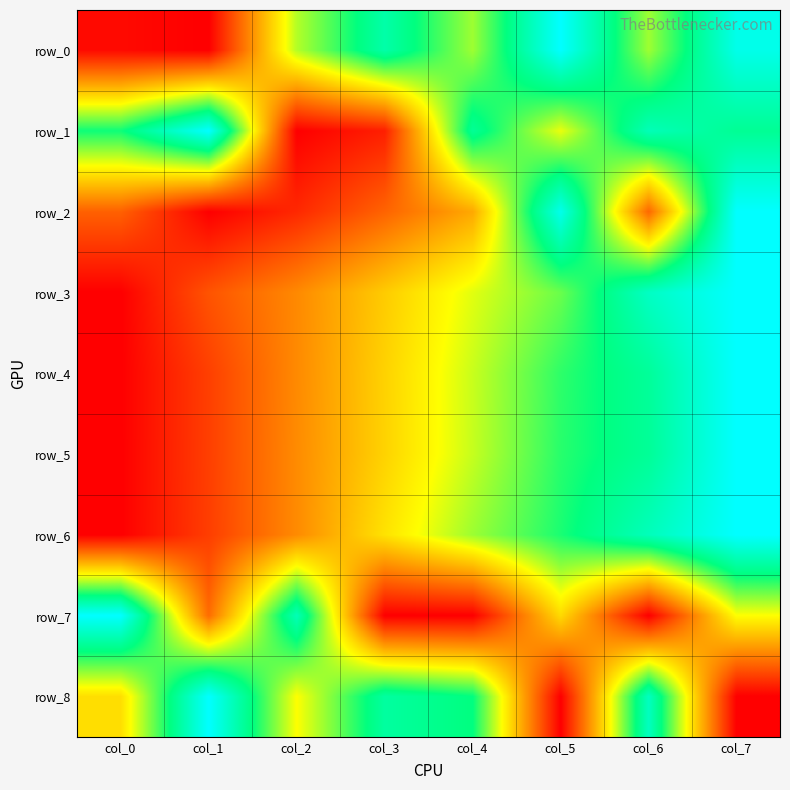

The row_1 series shows 0.8 at col_7. True or false?

True